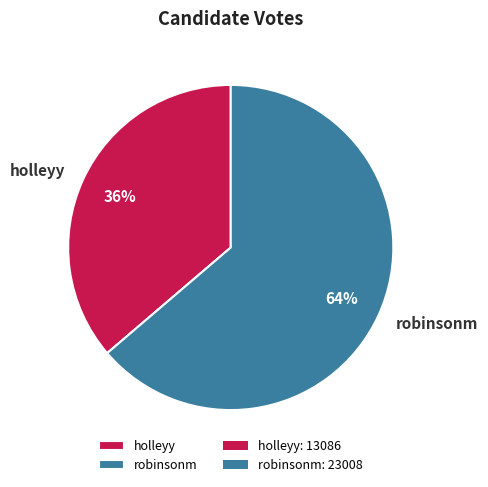

Count the number of slices in the pie.

2